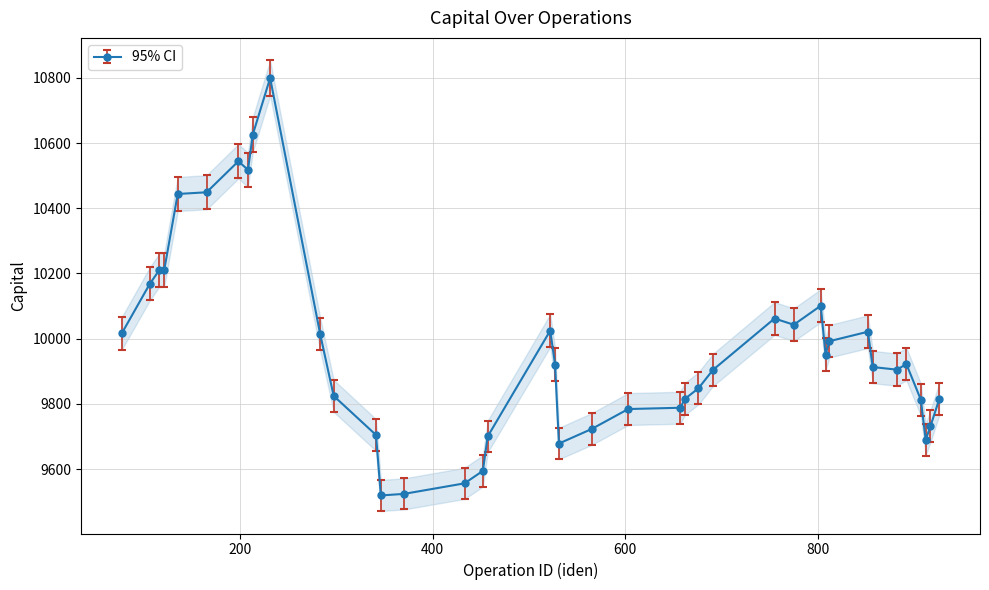

Is this an area chart (filled region under the line)?

No